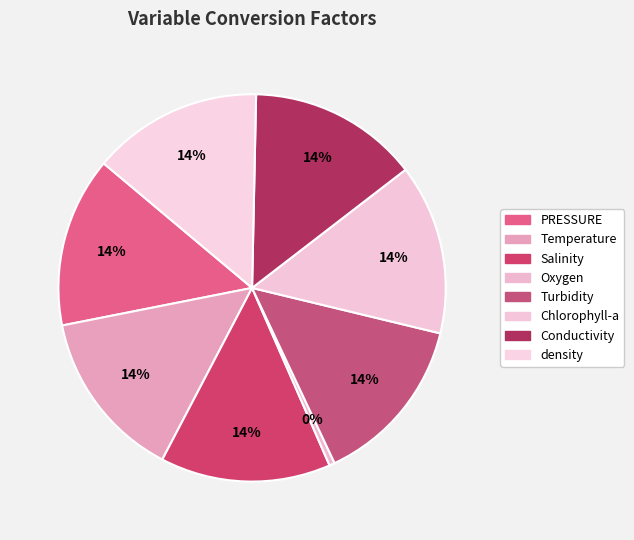

Combined, what portion of the pie is PRESSURE and Turbidity?

28.4%